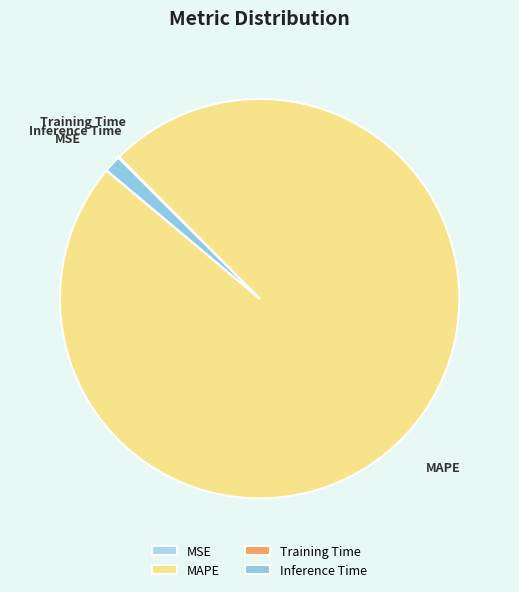

Does any single category account for the majority?

Yes